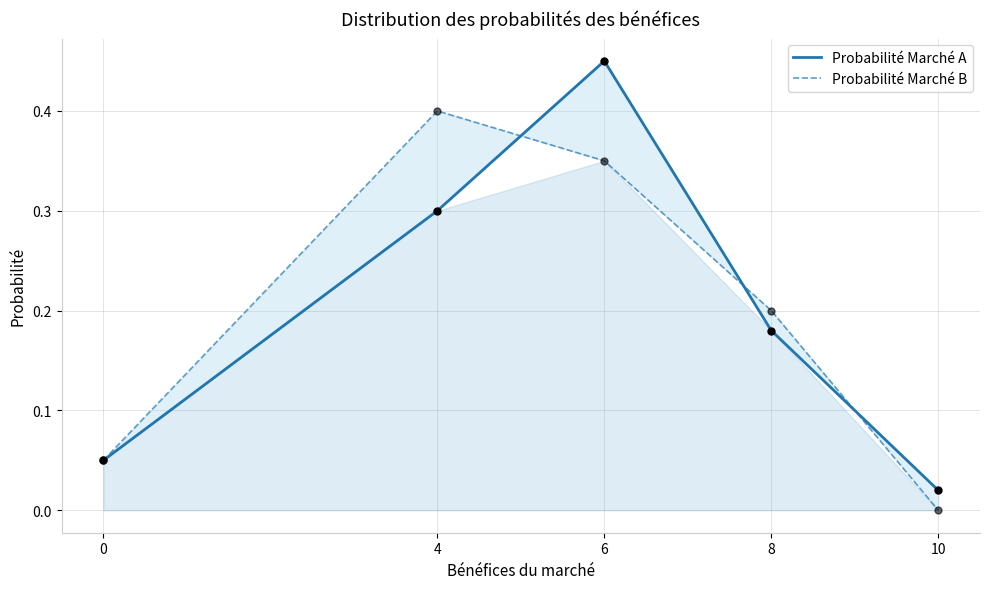

What is the total value across all series at 4?

0.7